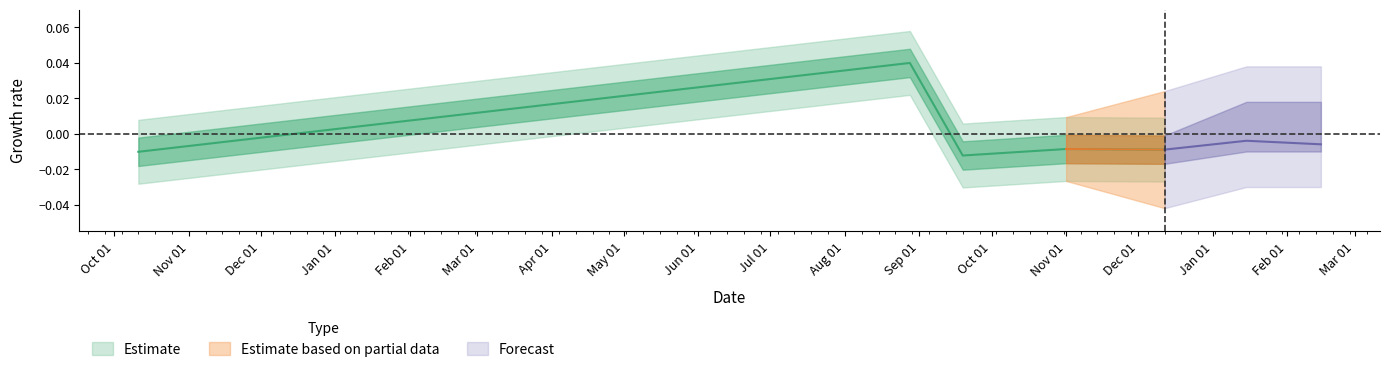

Which category has the highest value across all series?

2017-08-28